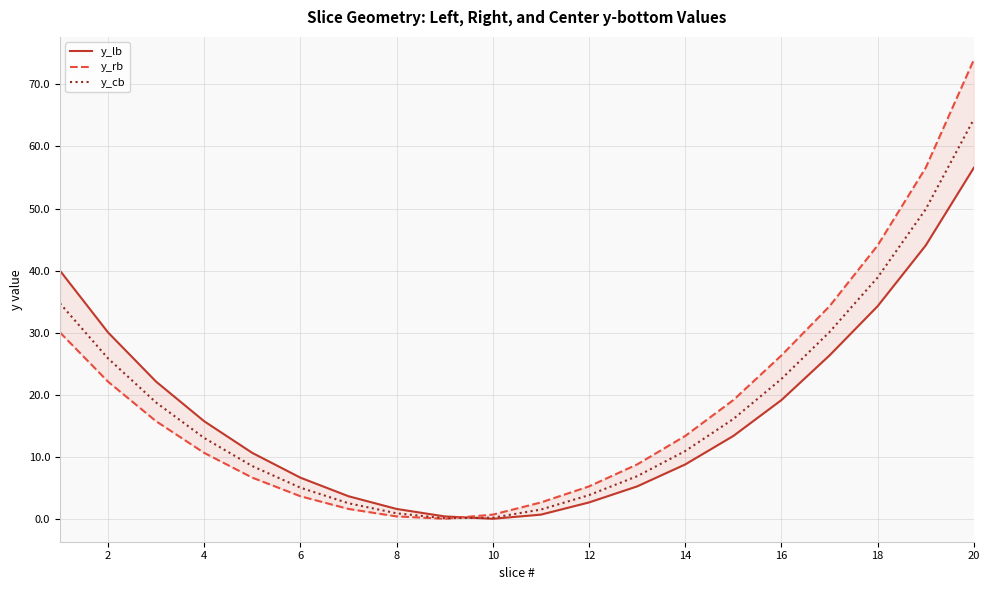

Which category has the highest value in the y_cb series?

20